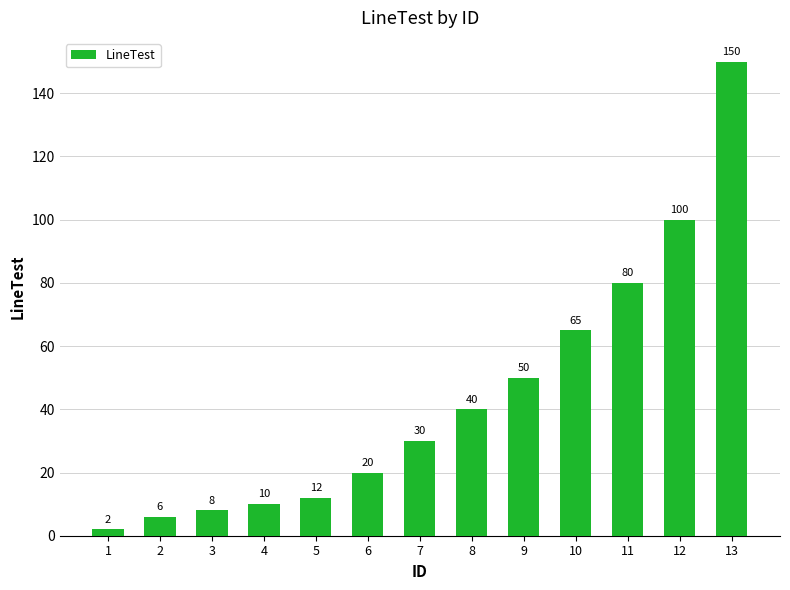

At which label is the value closest to 76?

11